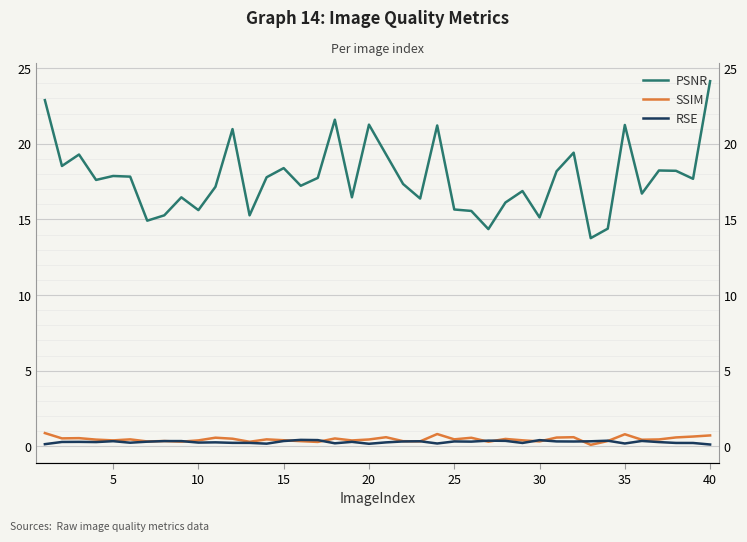

What is the smallest value displayed?

0.1